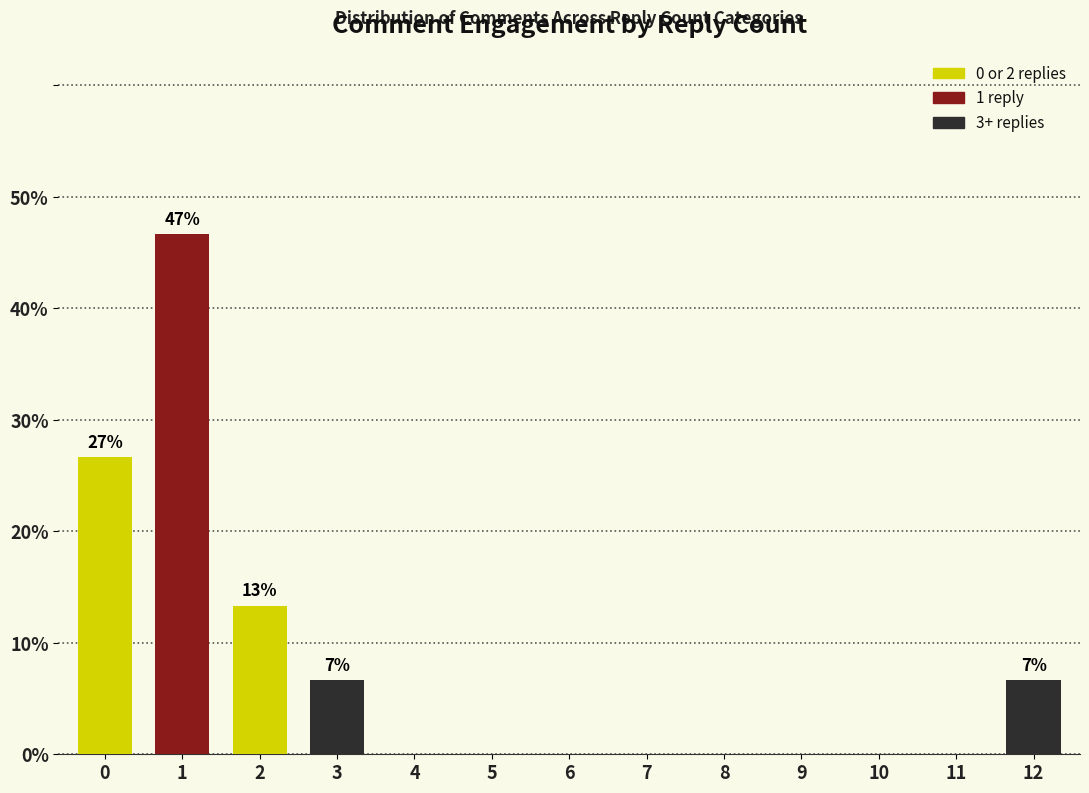

Reading left to right, what are all the values shown in this chart?

0=26.7	1=46.7	2=13.3	3=6.7	4=0.0	5=0.0	6=0.0	7=0.0	8=0.0	9=0.0	10=0.0	11=0.0	12=6.7